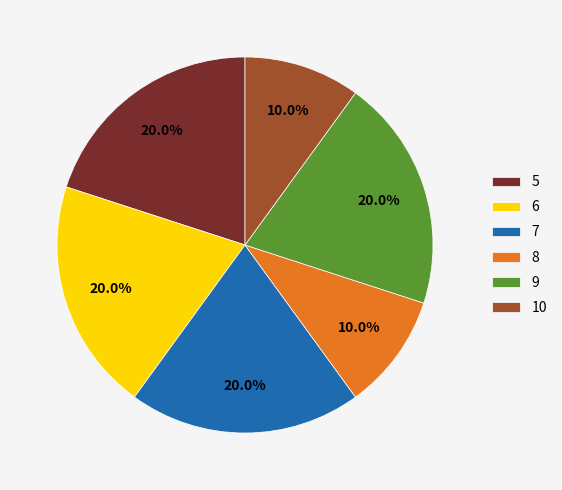

To the nearest percent, what is the difference between the largest and smallest slice percentages?

10%